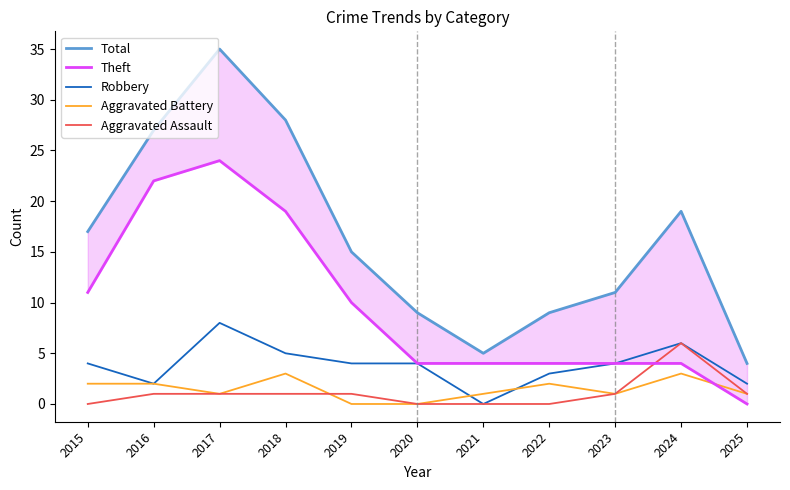

Which category has the lowest value across all series?

2025